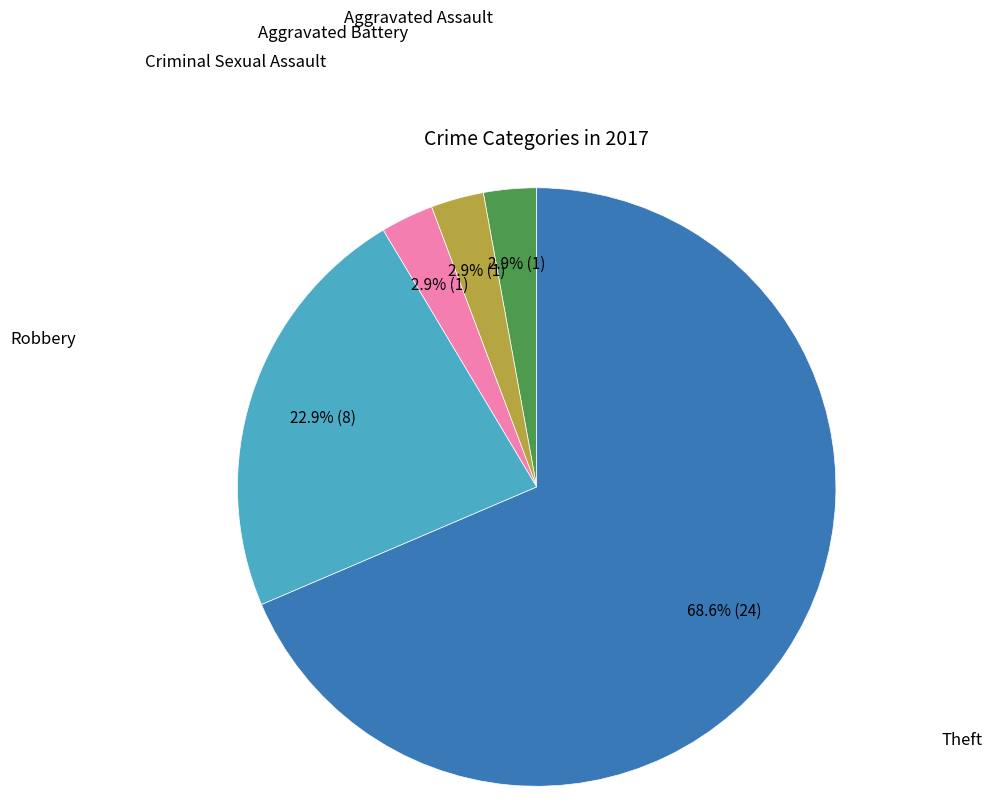

Does any single category account for the majority?

Yes